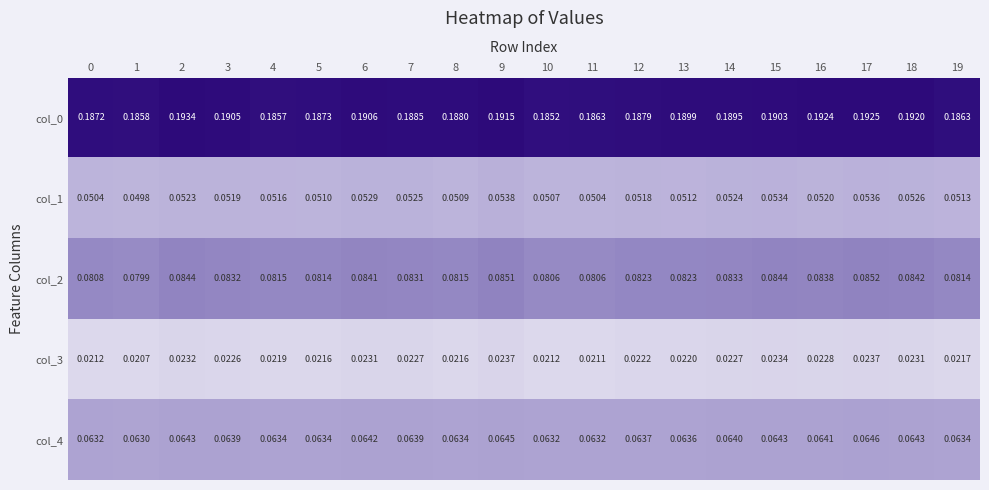

Is the value of col_4 at 2 greater than the value of col_1 at 9?

Yes